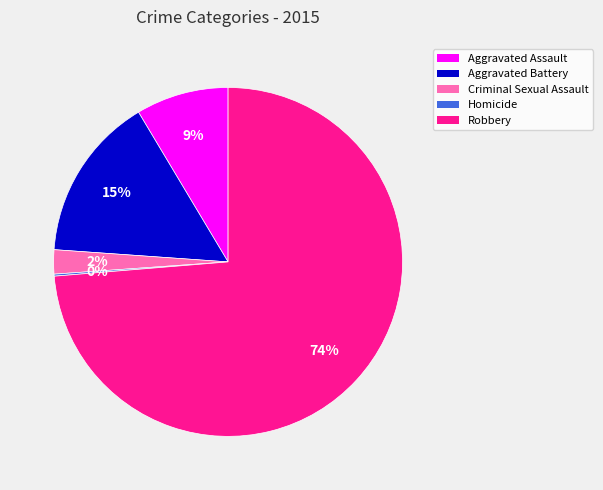

What percentage is the Robbery slice, to the nearest percent?

74%